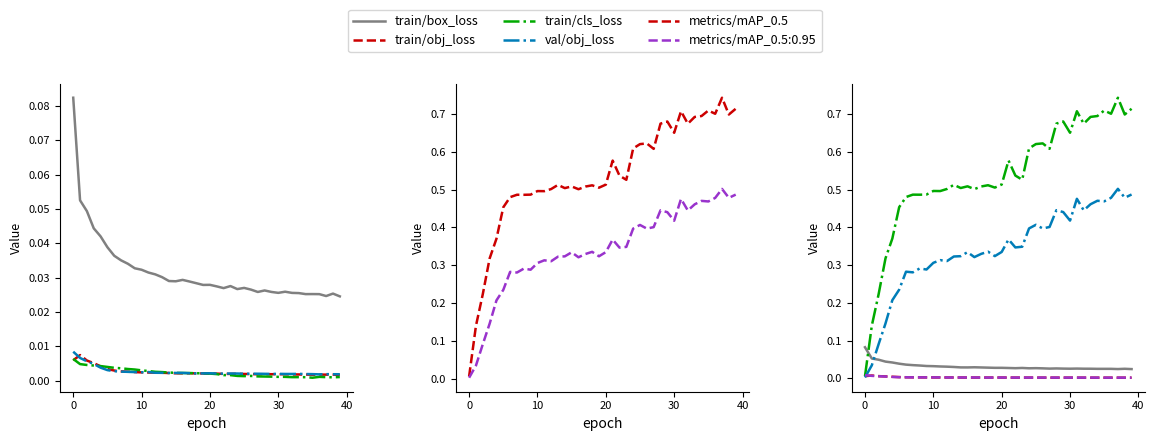

Which category has the highest value across all series?

37